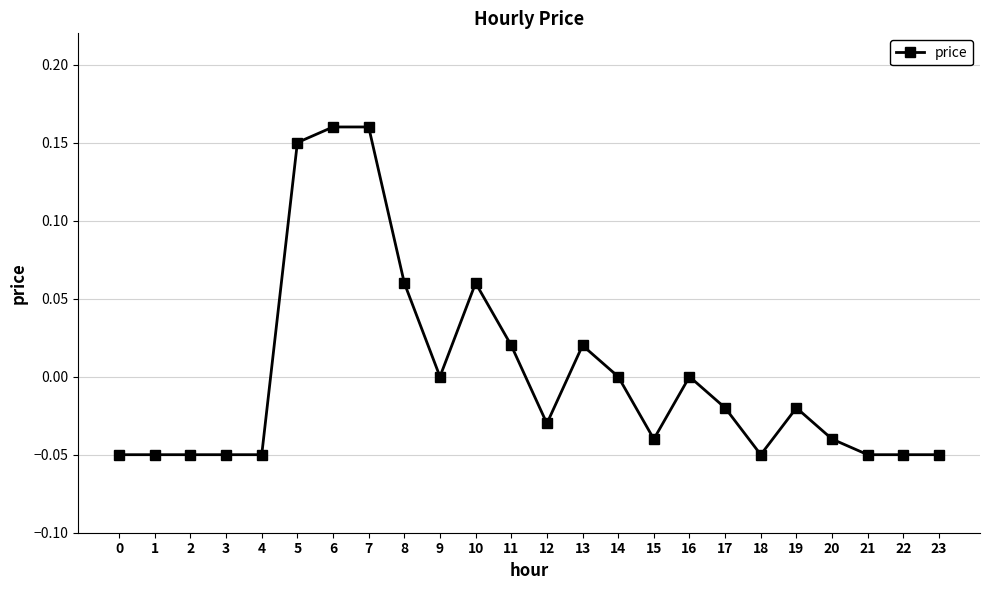

The chart shows a value of -0.1 at 14. True or false?

False